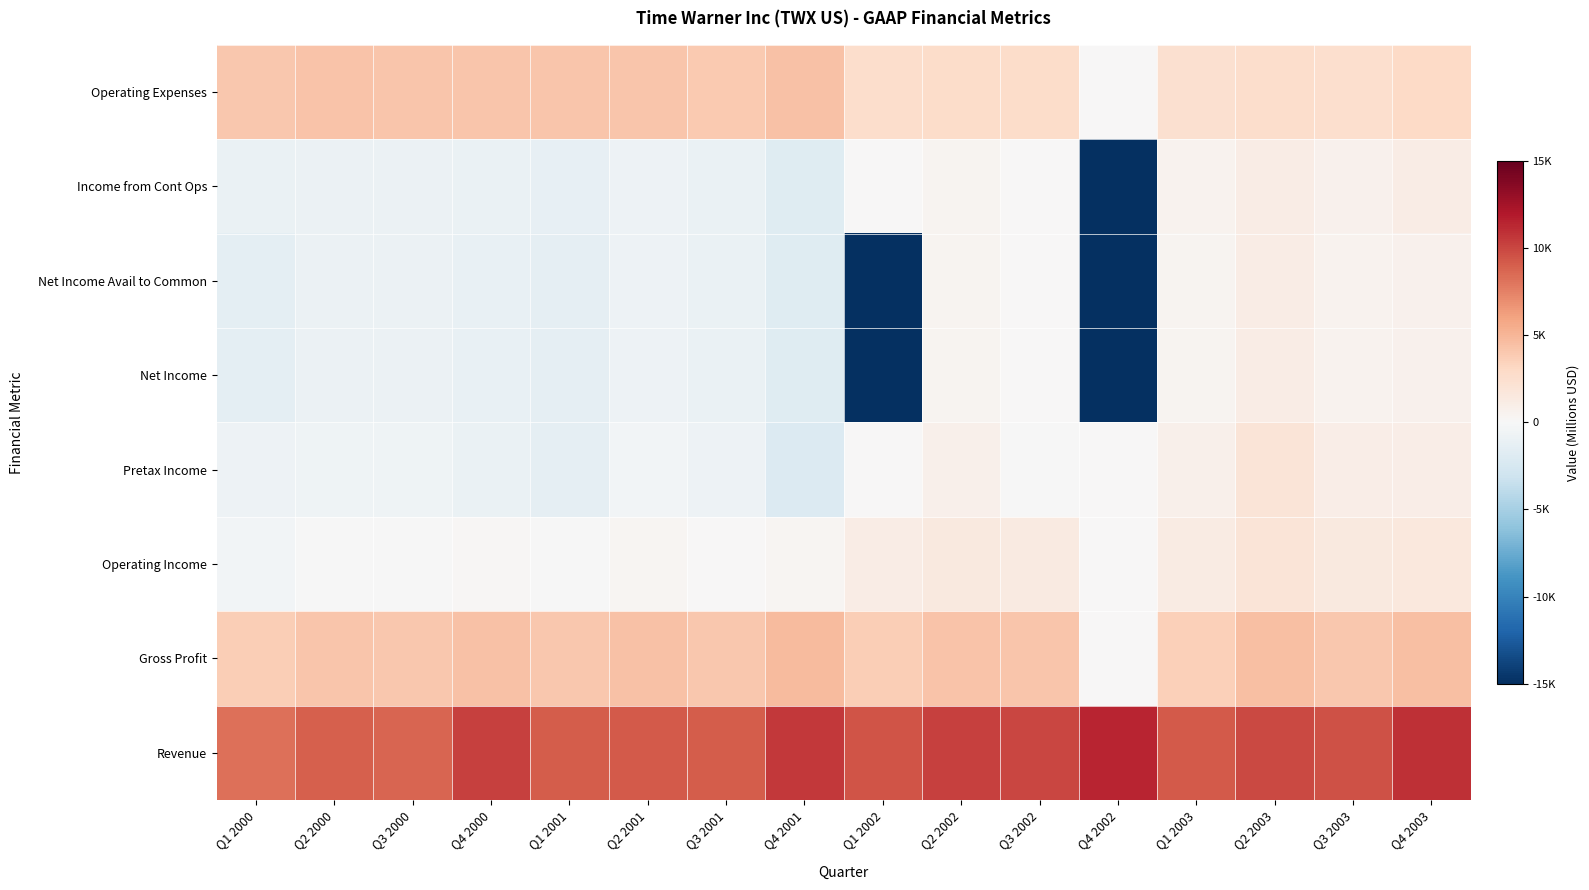

Reading left to right, list all the values displayed in this chart.

Revenue: Q1 2000=8316	Q2 2000=8908	Q3 2000=8758	Q4 2000=10231	Q1 2001=9117	Q2 2001=9202	Q3 2001=9068	Q4 2001=10632	Q1 2002=9407	Q2 2002=10203	Q3 2002=9963	Q4 2002=11388	Q1 2003=9236	Q2 2003=9922	Q3 2003=9503	Q4 2003=10904
Gross Profit: Q1 2000=3733	Q2 2000=4216	Q3 2000=4058	Q4 2000=4391	Q1 2001=4070	Q2 2001=4384	Q3 2001=4062	Q4 2001=4792	Q1 2002=3744	Q2 2002=4238	Q3 2002=4143	Q4 2002=0	Q1 2003=3610	Q2 2003=4533	Q3 2003=4036	Q4 2003=4526
Operating Income: Q1 2000=-364	Q2 2000=-21	Q3 2000=-103	Q4 2000=214	Q1 2001=-76	Q2 2001=276	Q3 2001=87	Q4 2001=340	Q1 2002=1164	Q2 2002=1520	Q3 2002=1392	Q4 2002=0	Q1 2003=1189	Q2 2003=1944	Q3 2003=1460	Q4 2003=1585
Pretax Income: Q1 2000=-814	Q2 2000=-676	Q3 2000=-658	Q4 2000=-982	Q1 2001=-1338	Q2 2001=-385	Q3 2001=-813	Q4 2001=-2063	Q1 2002=26	Q2 2002=748	Q3 2002=-25	Q4 2002=0	Q1 2003=799	Q2 2003=1916	Q3 2003=983	Q4 2003=1036
Net Income: Q1 2000=-1455	Q2 2000=-924	Q3 2000=-902	Q4 2000=-1089	Q1 2001=-1369	Q2 2001=-734	Q3 2001=-997	Q4 2001=-1822	Q1 2002=-15000	Q2 2002=396	Q3 2002=57	Q4 2002=-15000	Q1 2003=396	Q2 2003=1064	Q3 2003=541	Q4 2003=638
Net Income Avail to Common: Q1 2000=-1460	Q2 2000=-927	Q3 2000=-905	Q4 2000=-1092	Q1 2001=-1369	Q2 2001=-734	Q3 2001=-997	Q4 2001=-1822	Q1 2002=-15000	Q2 2002=396	Q3 2002=57	Q4 2002=-15000	Q1 2003=396	Q2 2003=1064	Q3 2003=541	Q4 2003=638
Income from Cont Ops: Q1 2000=-957	Q2 2000=-868	Q3 2000=-825	Q4 2000=-1013	Q1 2001=-1265	Q2 2001=-734	Q3 2001=-987	Q4 2001=-1758	Q1 2002=23	Q2 2002=447	Q3 2002=0	Q4 2002=-15000	Q1 2003=486	Q2 2003=1124	Q3 2003=610	Q4 2003=1143
Operating Expenses: Q1 2000=4097	Q2 2000=4237	Q3 2000=4161	Q4 2000=4177	Q1 2001=4146	Q2 2001=4108	Q3 2001=3975	Q4 2001=4452	Q1 2002=2580	Q2 2002=2718	Q3 2002=2751	Q4 2002=0	Q1 2003=2421	Q2 2003=2589	Q3 2003=2576	Q4 2003=2941